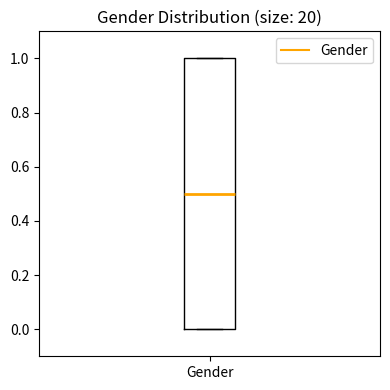

Where is the lower edge of the box for Gender on the y-axis? The values are not printed on the chart, so give them approximately, as read against the axis.

0.0